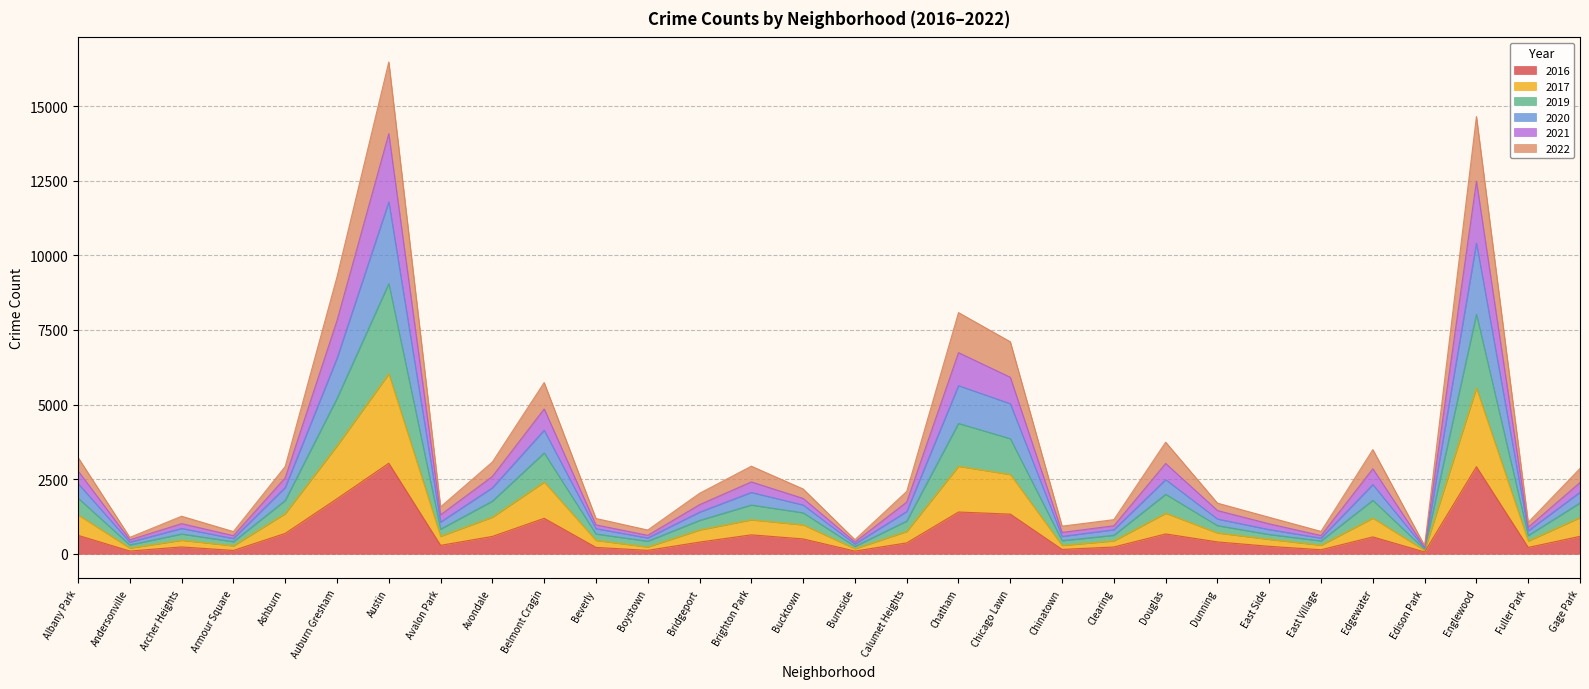

True or false: 2016 and 2021 cross at least once.

False